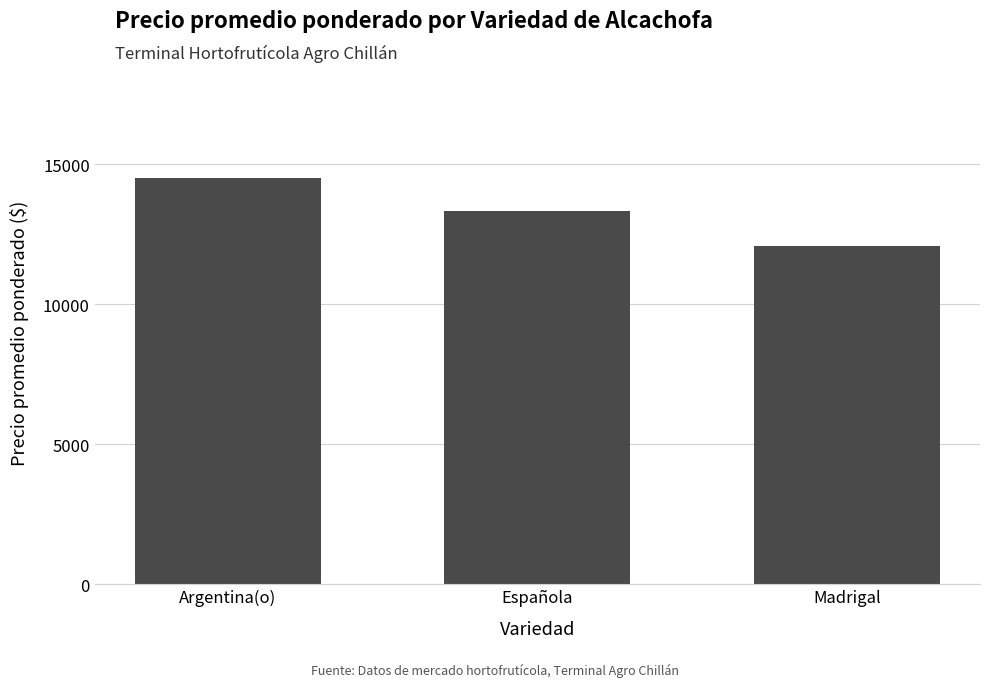

Reading left to right, list all the values displayed in this chart.

Argentina(o)=14500	Española=13325	Madrigal=12065